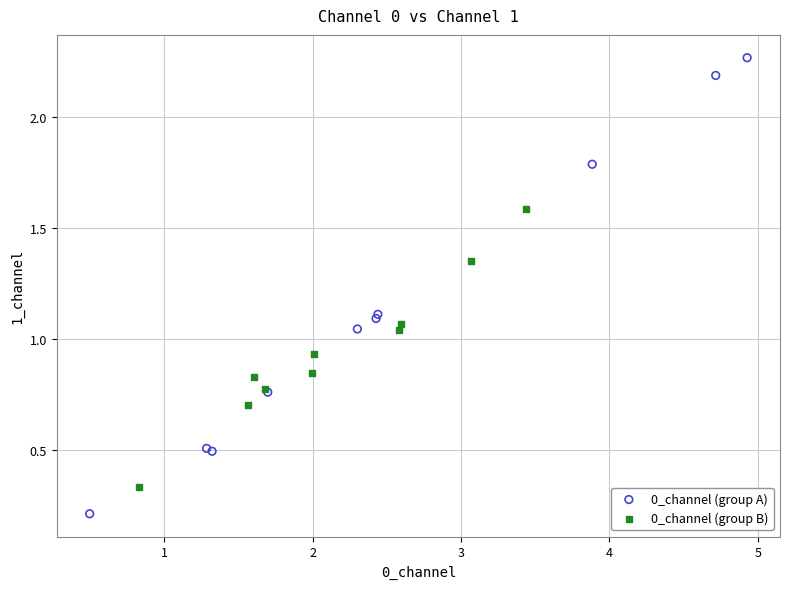

What are all the series names shown in the legend?

0_channel (group A), 0_channel (group B)